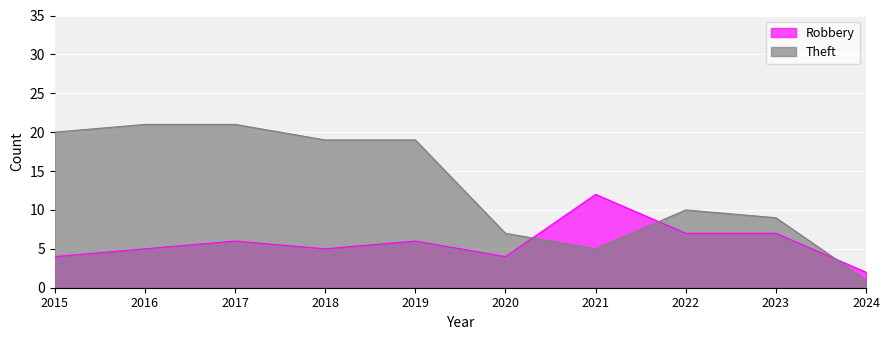

What is the average value of the Robbery series?

6